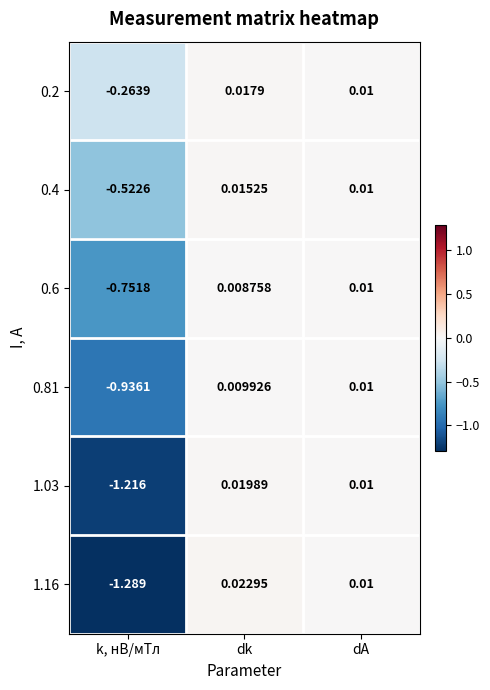

At which category does the chart reach its minimum across all series?

k, нВ/мТл